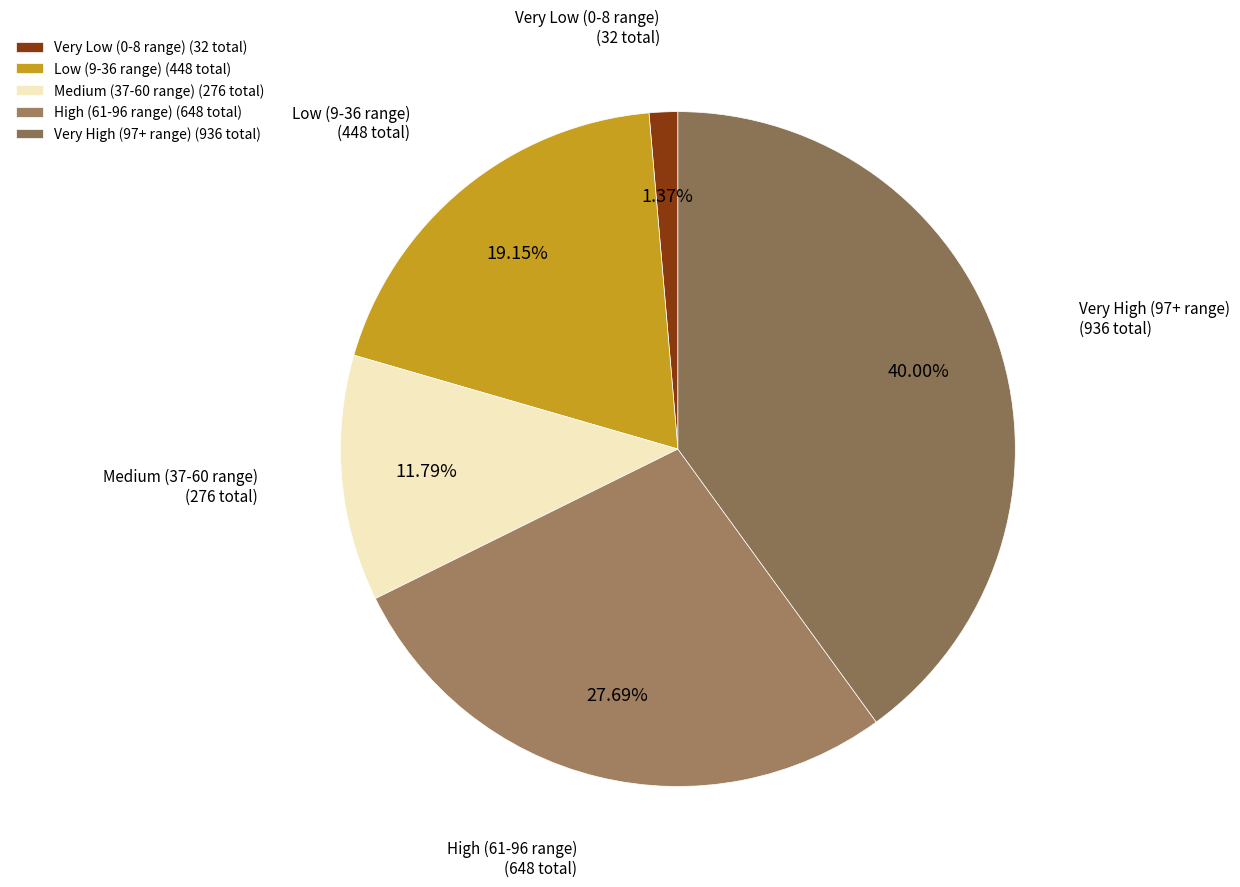

Is there any slice that represents more than half of the pie?

No